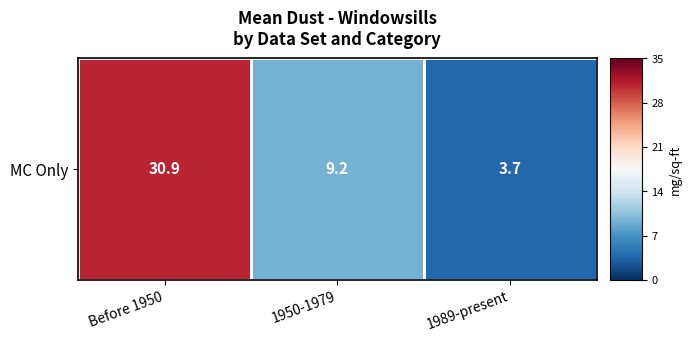

Where does the data first go above 9?

Before 1950